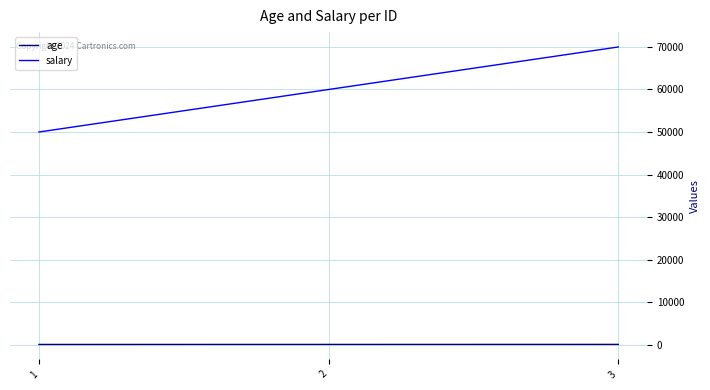

What is the sum of the salary values at 2 and 1?

110000